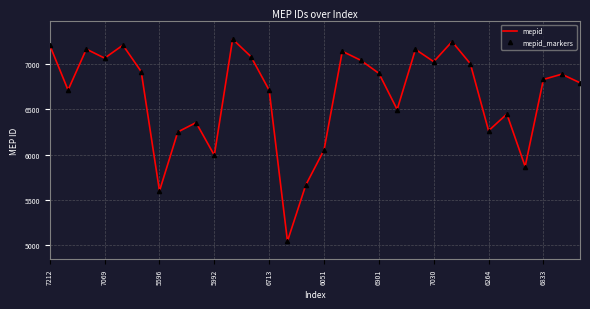

How many interior local peaks does the mepid_markers series have?

9